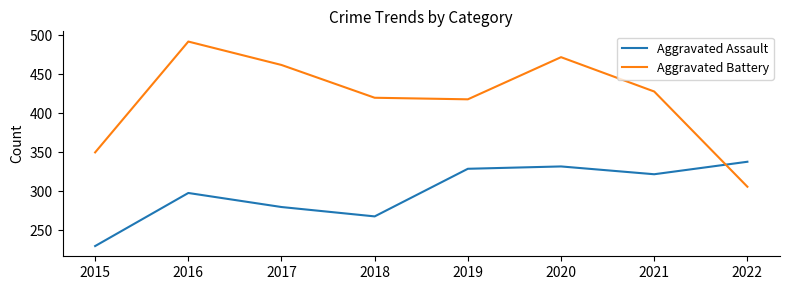

Reading left to right, transcribe all the data shown in this chart.

Aggravated Assault: 2015=230	2016=298	2017=280	2018=268	2019=329	2020=332	2021=322	2022=338
Aggravated Battery: 2015=350	2016=492	2017=462	2018=420	2019=418	2020=472	2021=428	2022=306